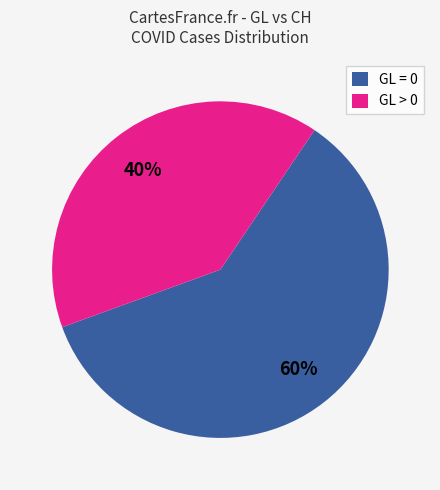

What is the largest slice in the pie chart?

GL = 0